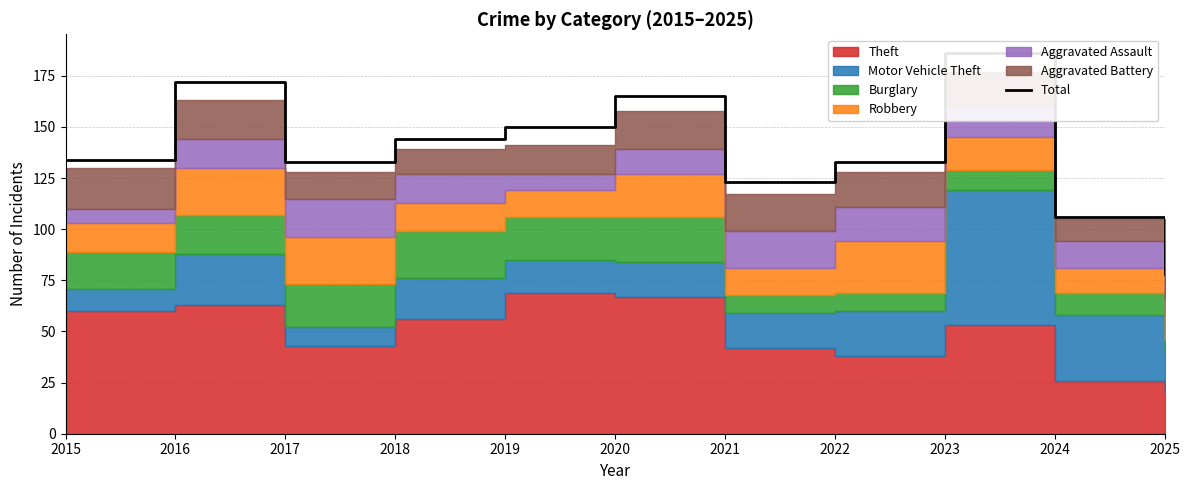

What is the sum of all values?

1524